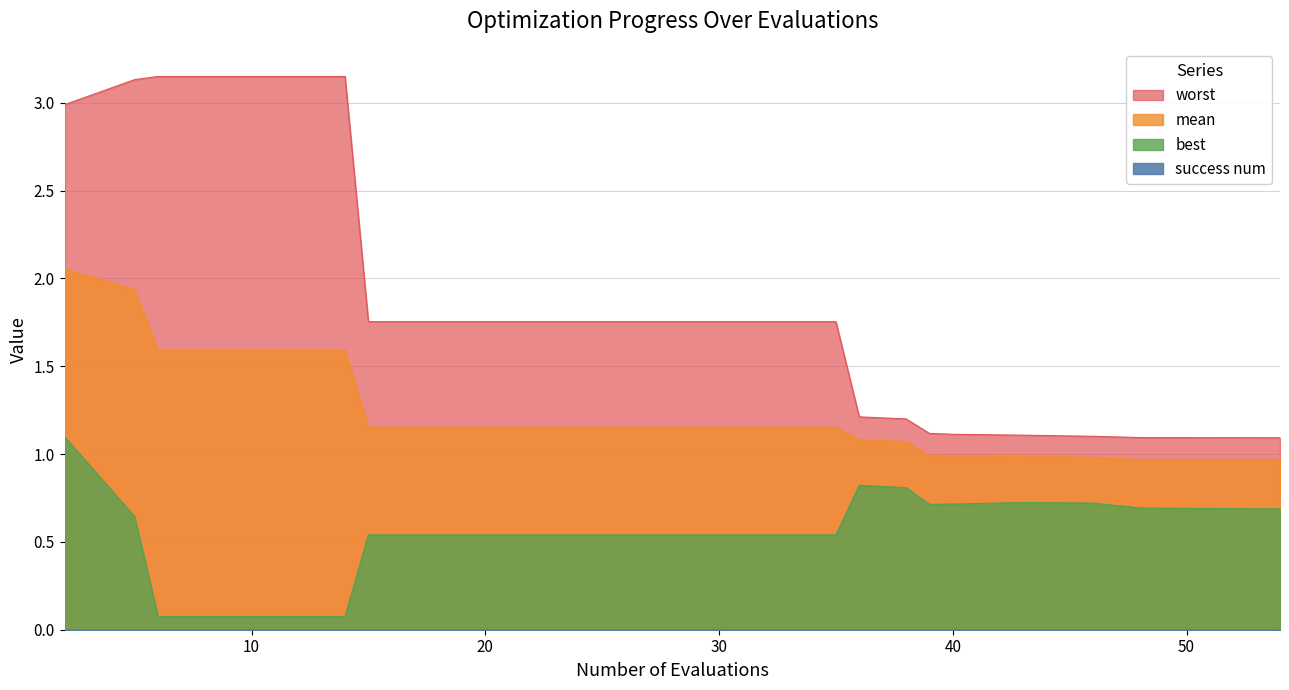

True or false: worst and mean intersect in this chart.

False